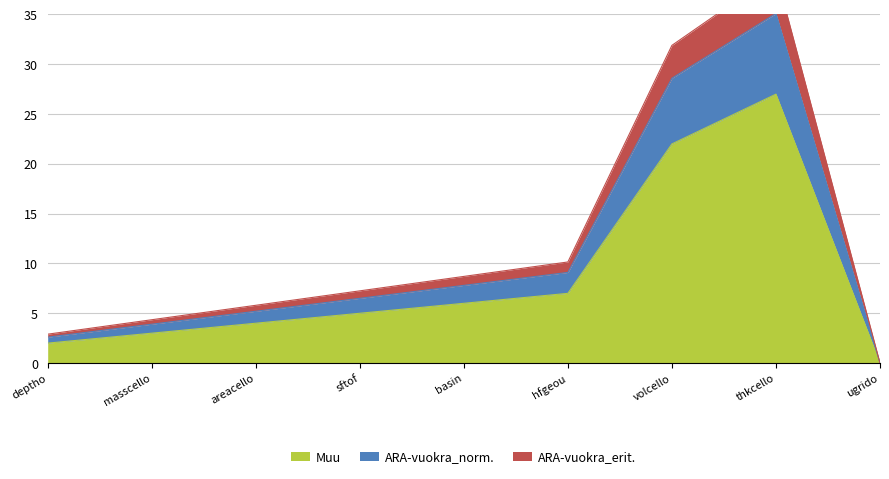

What is the approximate value of Muu at basin?

6